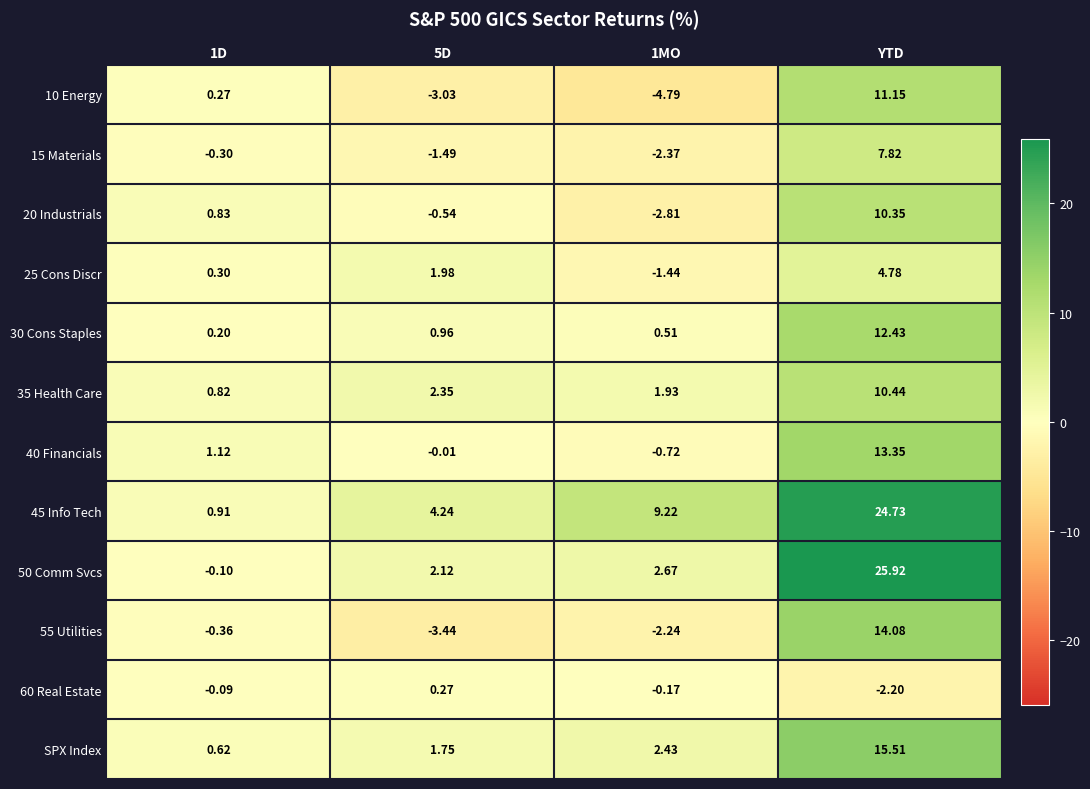

Which category has the highest value in the 20 Industrials series?

YTD